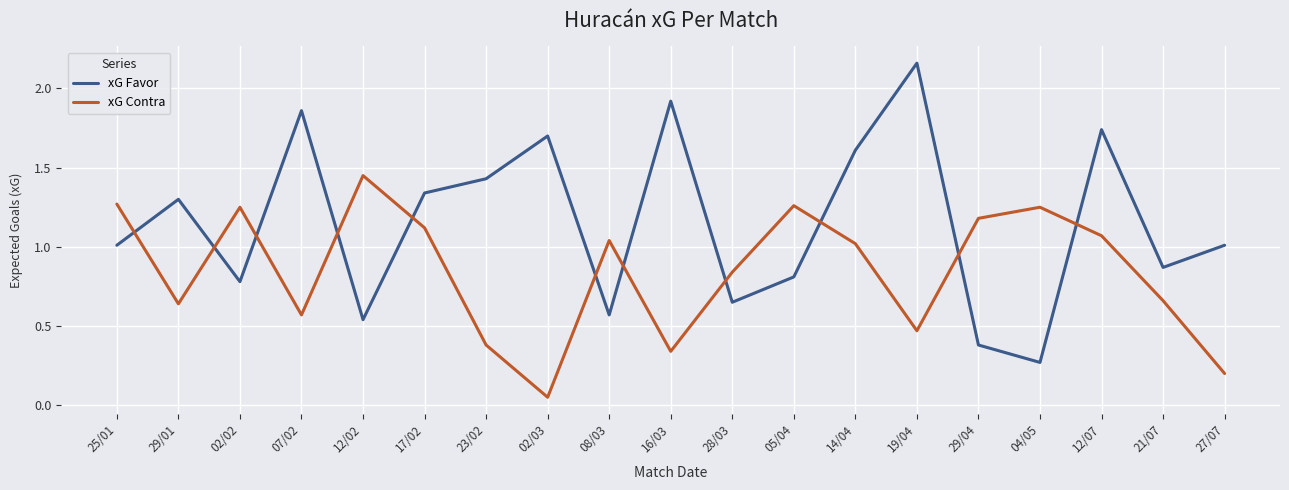

How many times do xG Contra and xG Favor cross each other?

11